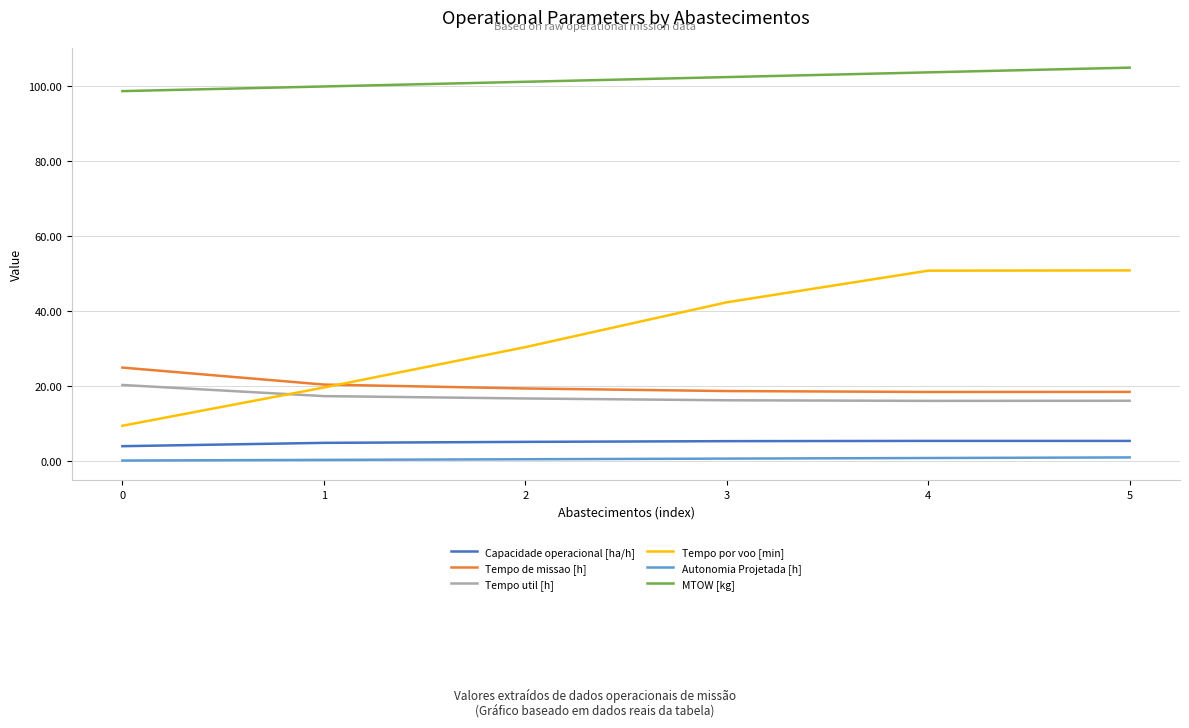

The value of Tempo util [h] at 0 is 20.3. True or false?

True